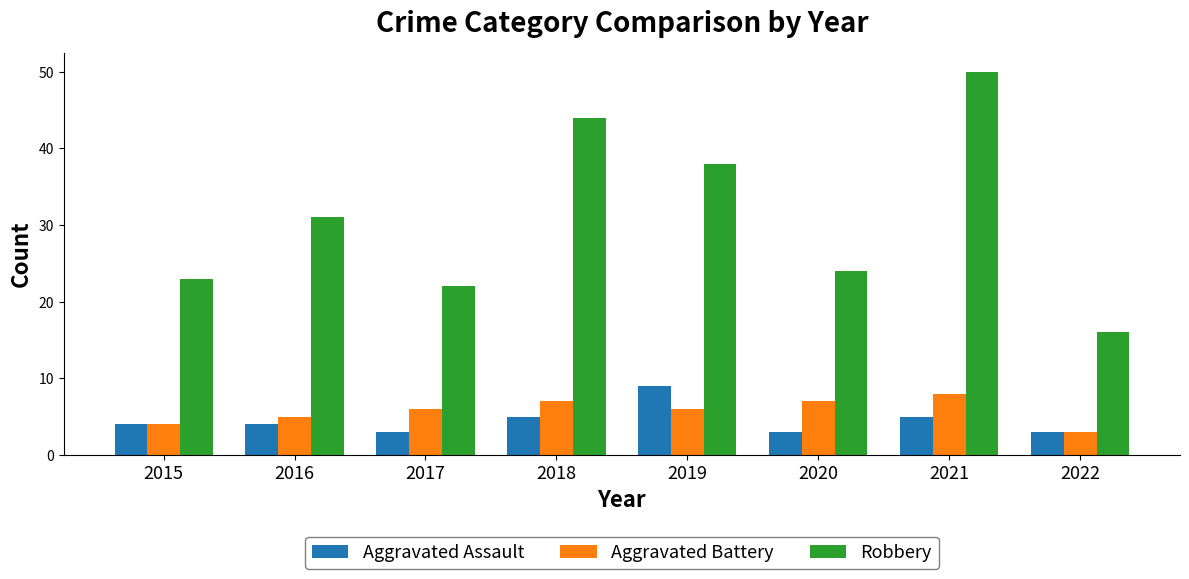

How many distinct data groups are displayed?

3